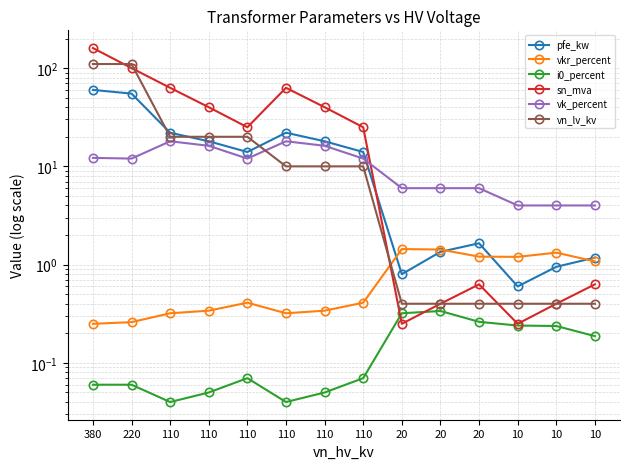

How many series are shown in this chart?

6